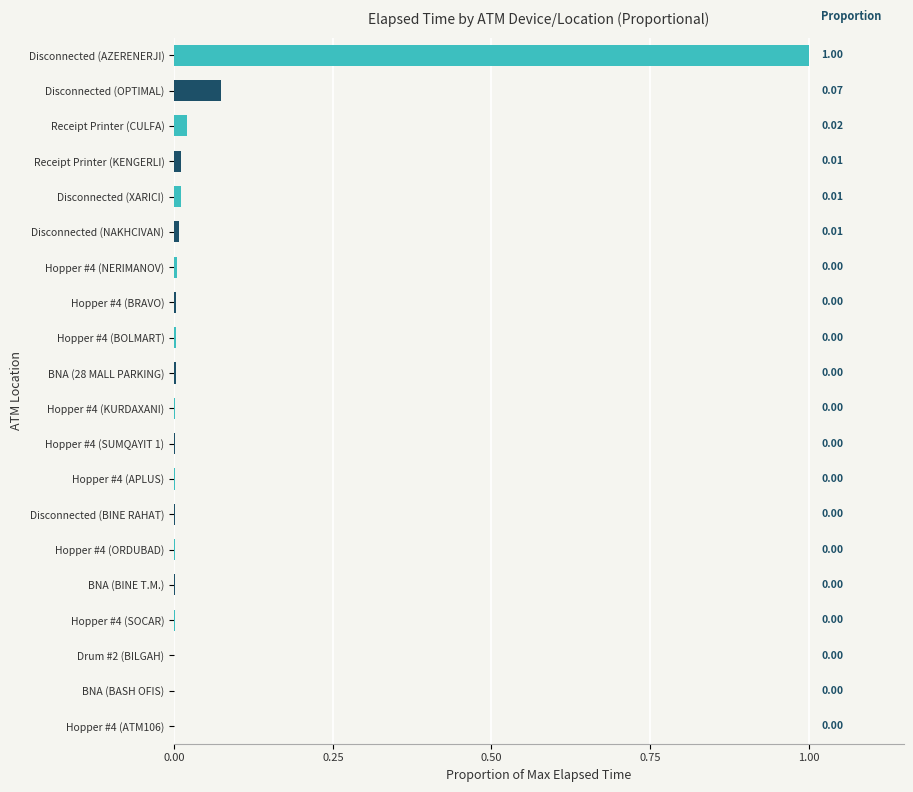

What is the sum of all values?

1.1